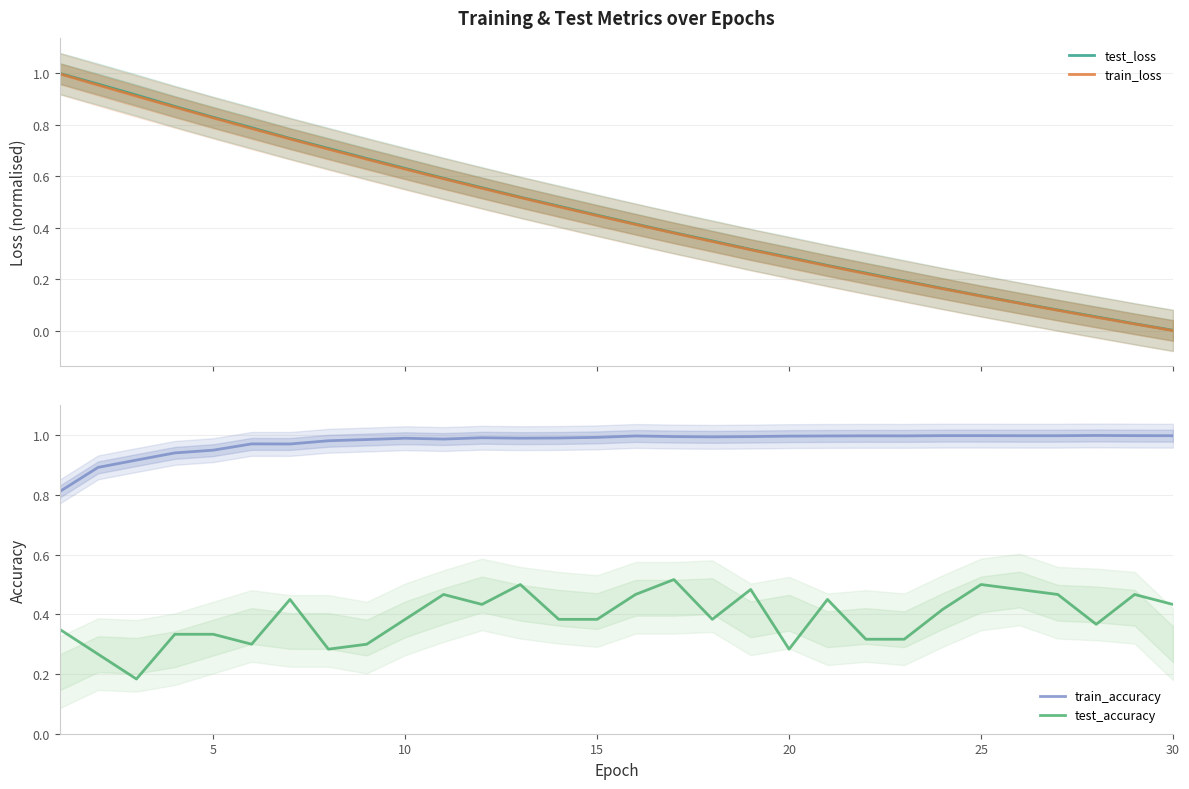

True or false: train_accuracy has a value of 0.7 at 25.

False